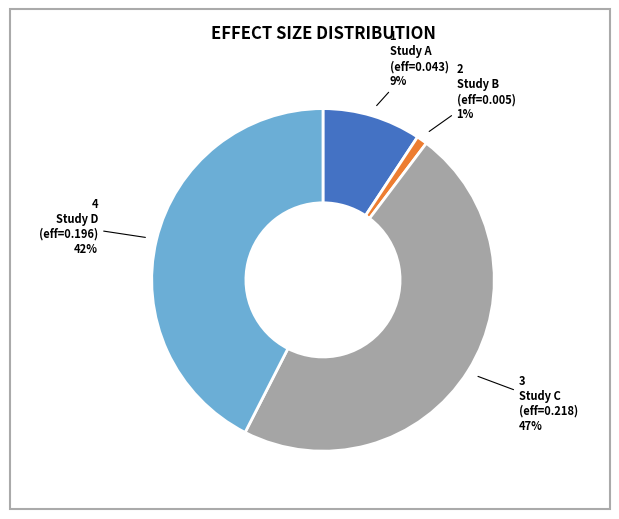

Does any single category account for the majority?

No